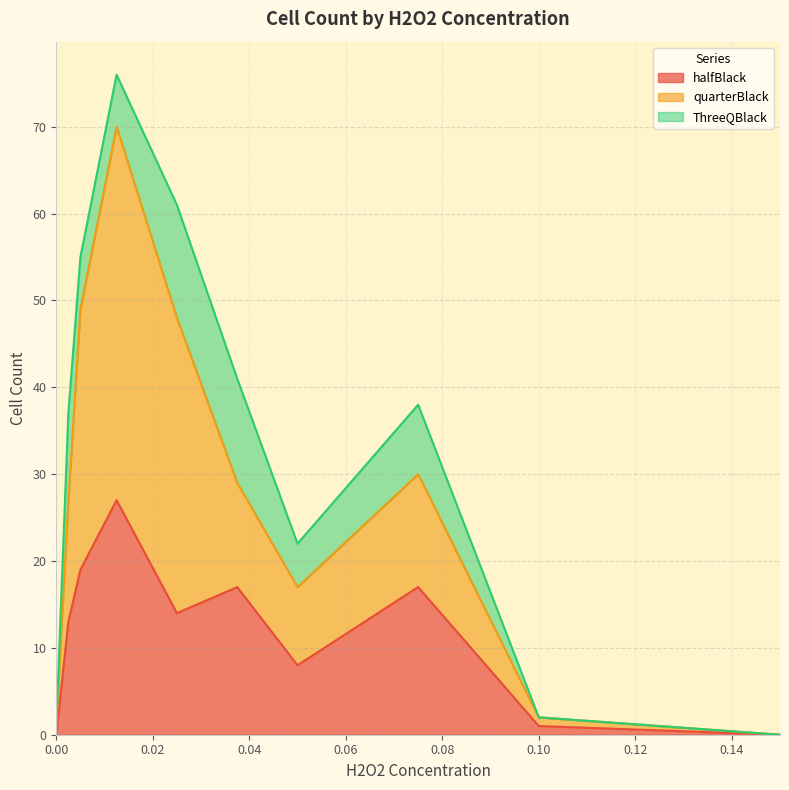

What is the maximum value for halfBlack?

27